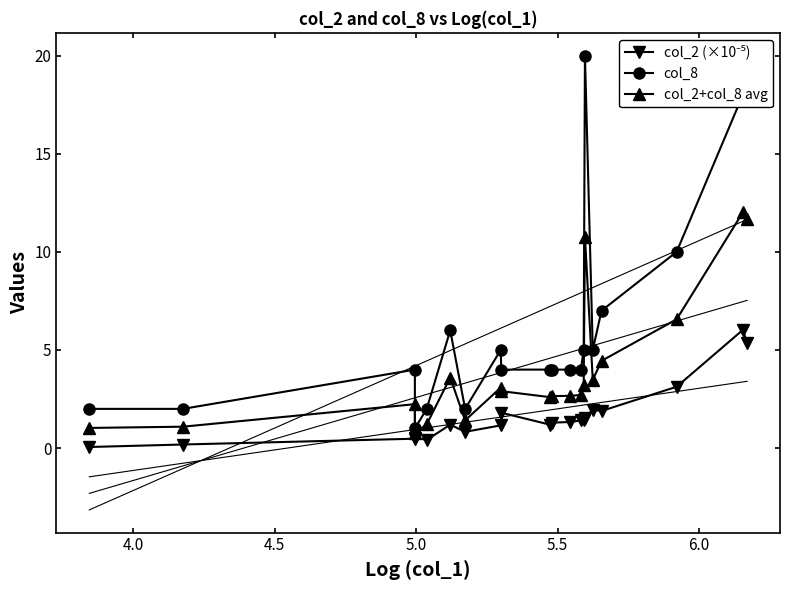

At how many categories does at least one series exceed 13?

3